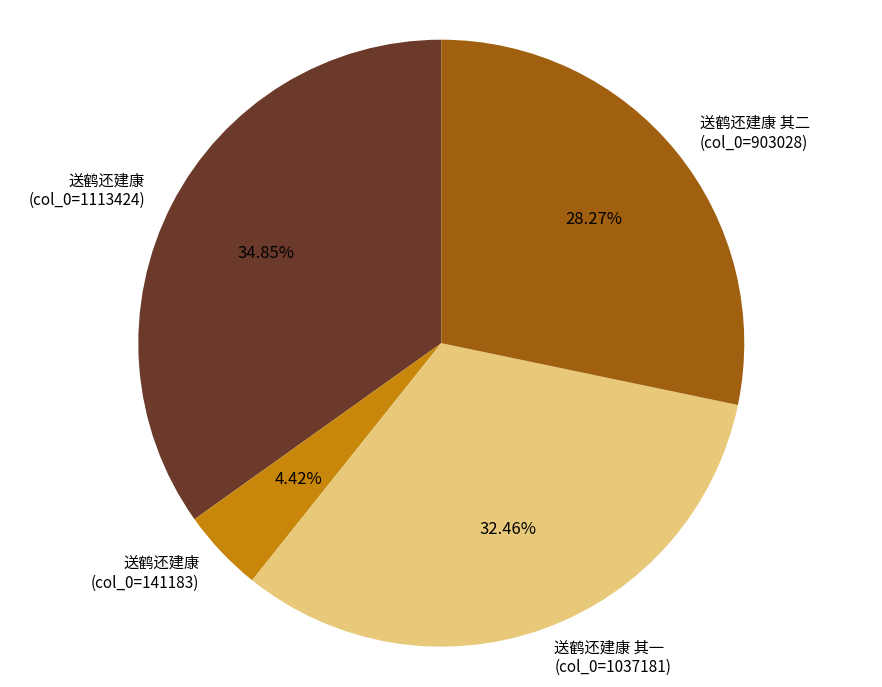

Which slice is the smallest?

送鹤还建康 (col_0=141183)